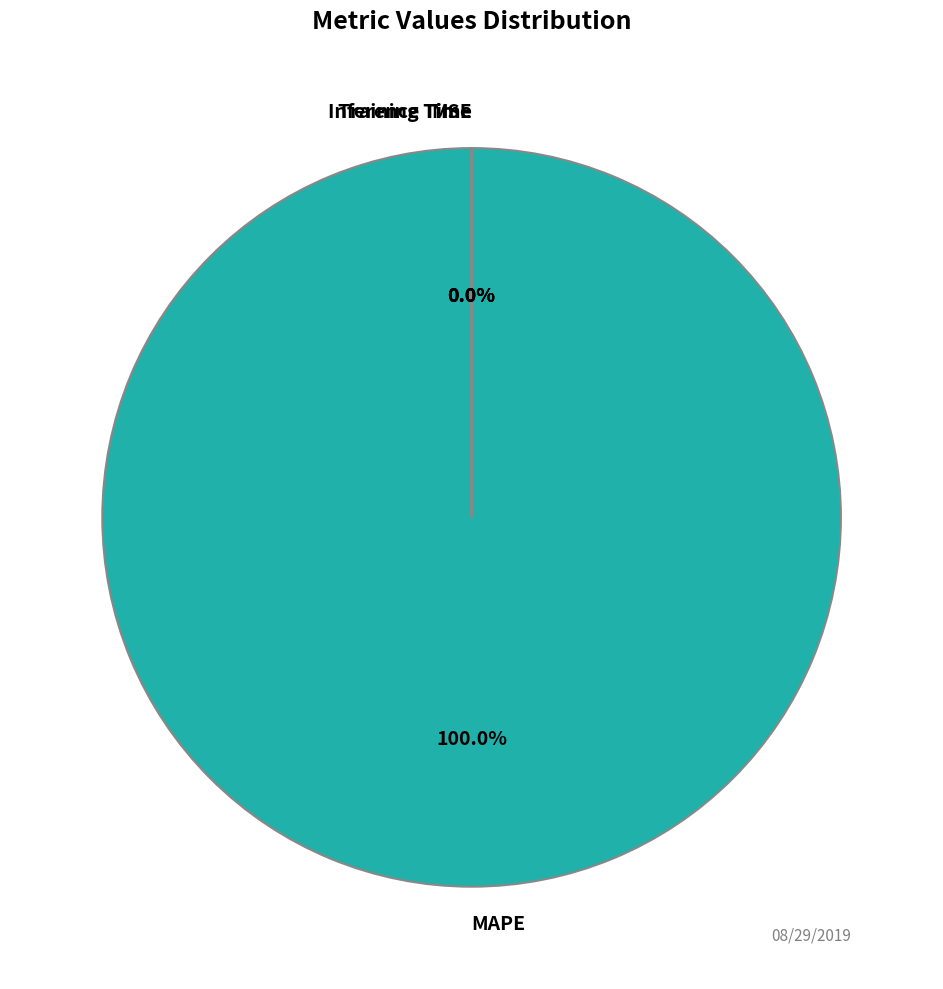

What is the largest slice in the pie chart?

MAPE